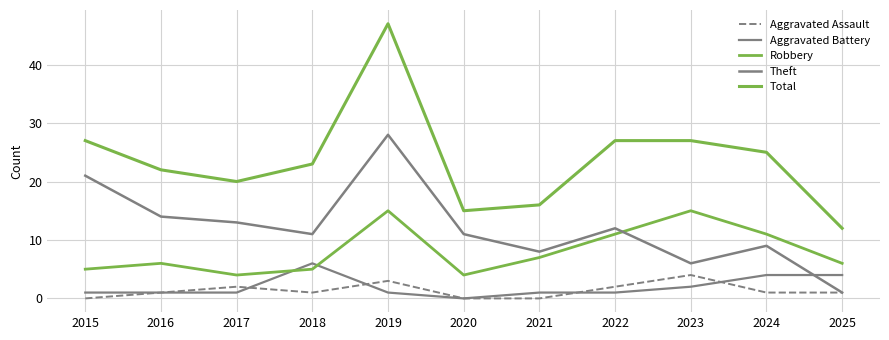

Is this an area chart (filled region under the line)?

No